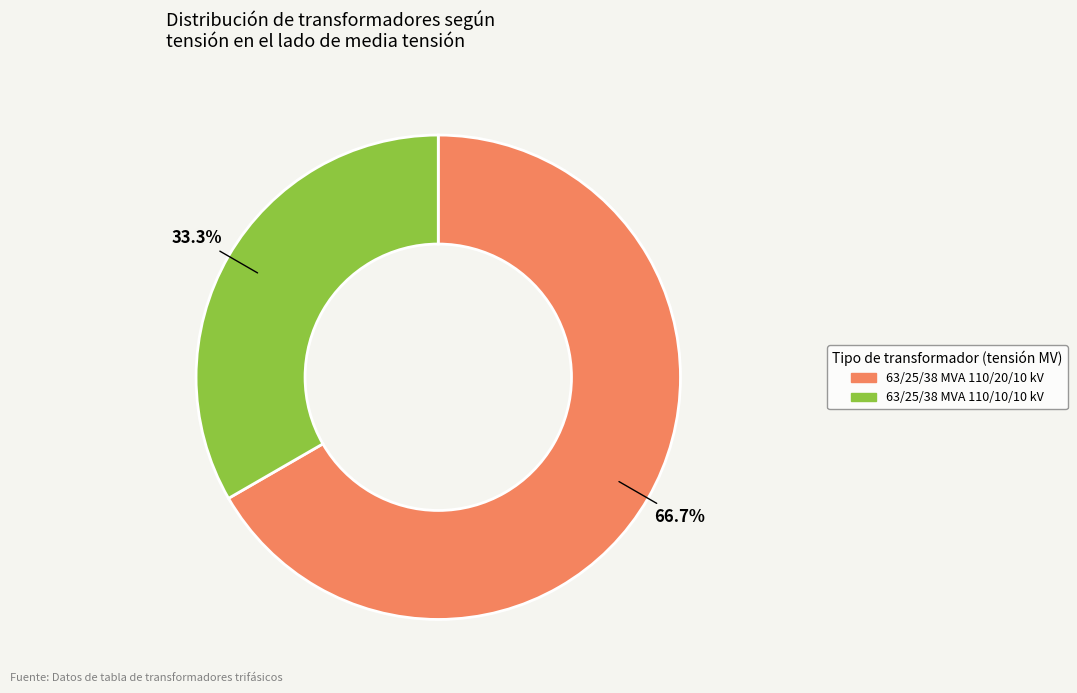

How many slices are in this pie chart?

2